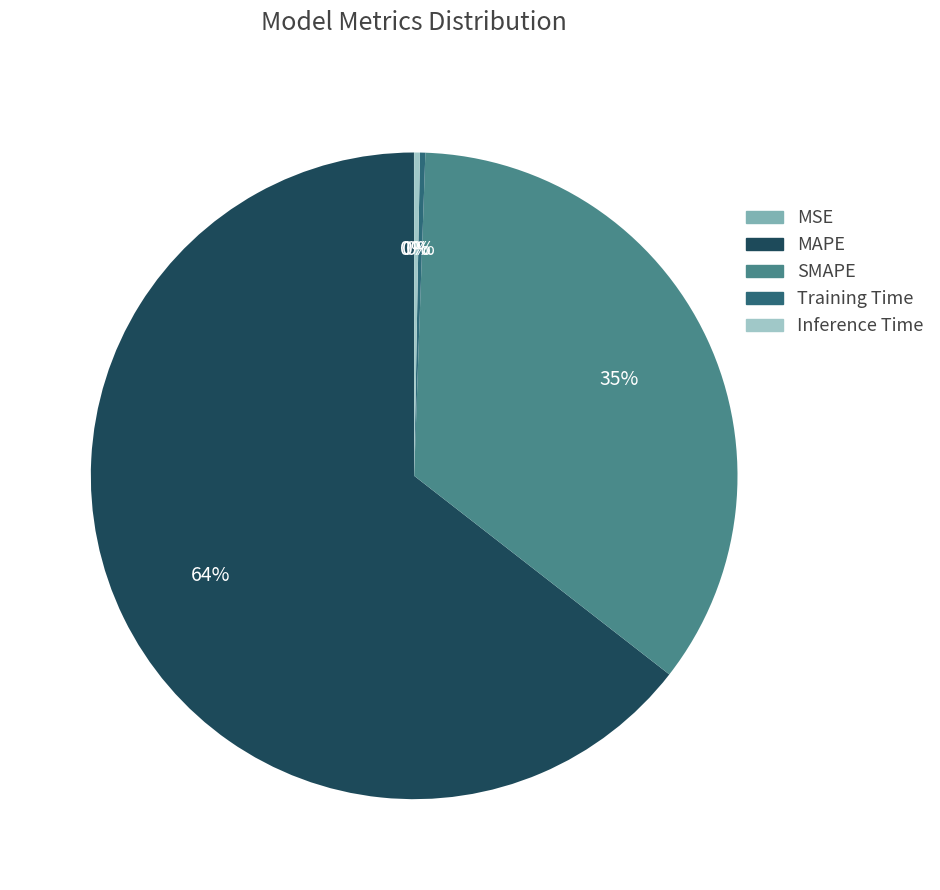

Is there any slice that represents more than half of the pie?

Yes